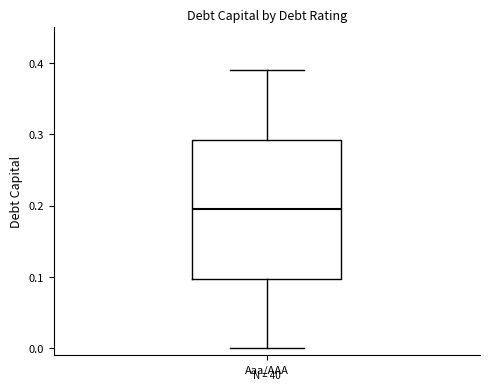

Transcribe this box plot: give where the median line is, the range the box spans, and where the two whiskers end, as read against the y-axis. The values are not printed on the chart, so give them approximately, as read against the axis.

median 0.20, box 0.10 to 0.29, whiskers 0.00 to 0.39